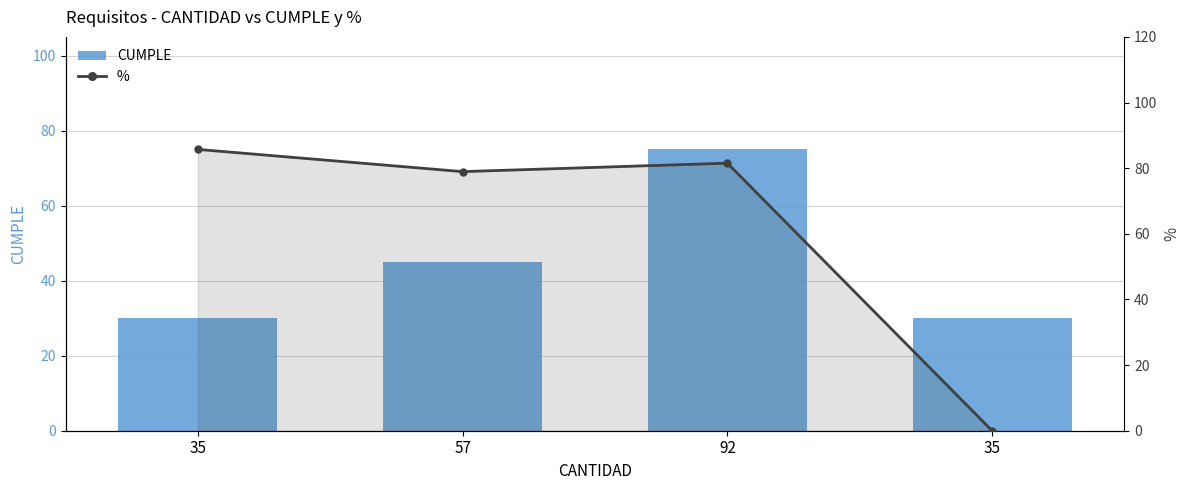

Is the value of CUMPLE at 35 greater than the value of % at 57?

No